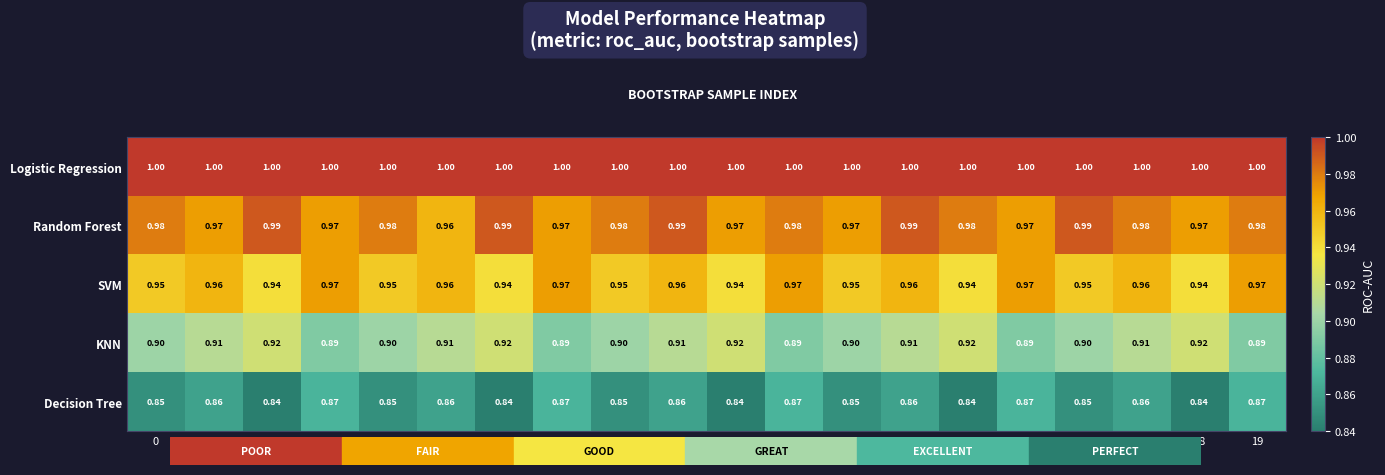

Which series changed the most between 0 and 5?

Random Forest